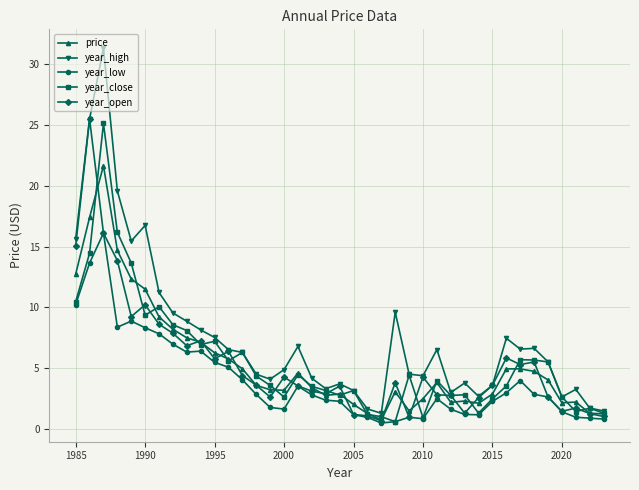

Which series has the largest total across all categories?

year_high